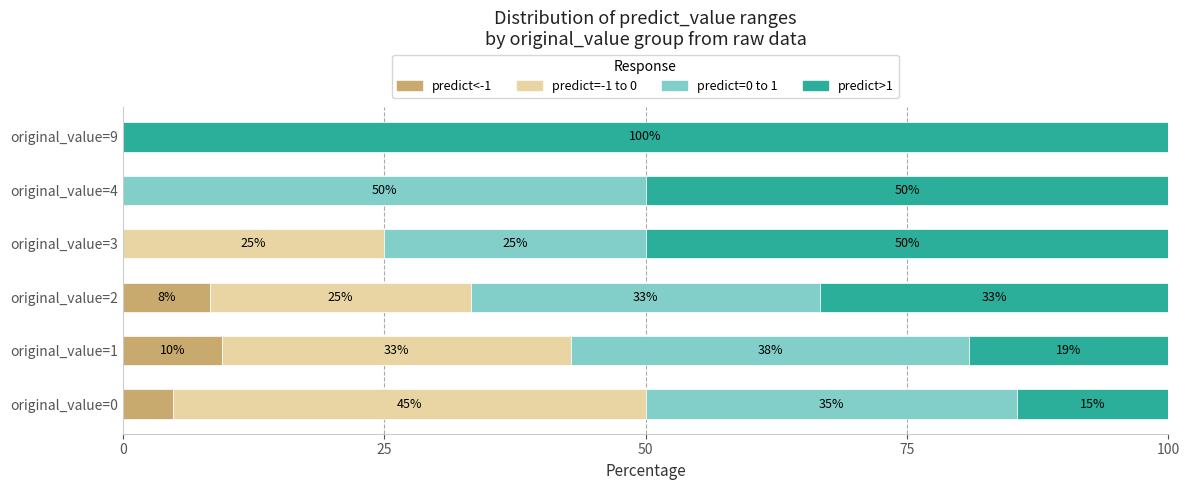

What is the average value of the predict<-1 series?

3.8